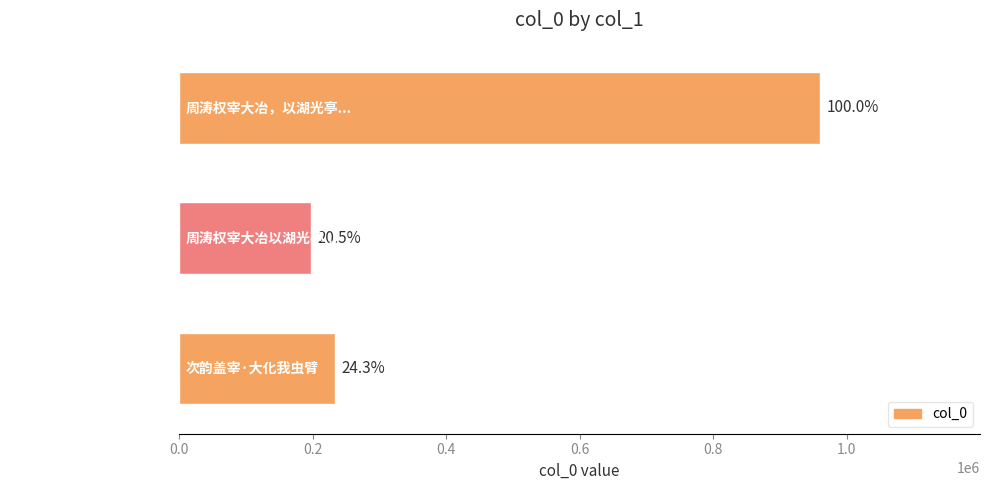

What is the minimum value shown in the chart?

196876